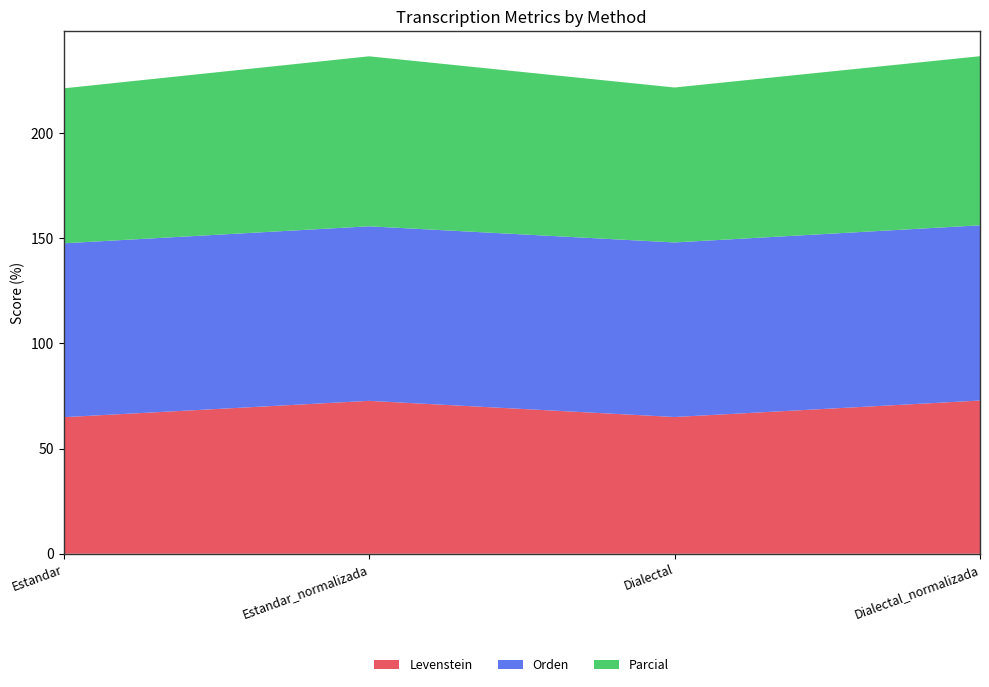

Reading left to right, what are all the values shown in this chart?

Levenstein: 64.9	72.7	65.0	72.8
Orden: 82.7	83.0	83.0	83.3
Parcial: 73.7	80.8	73.7	80.4